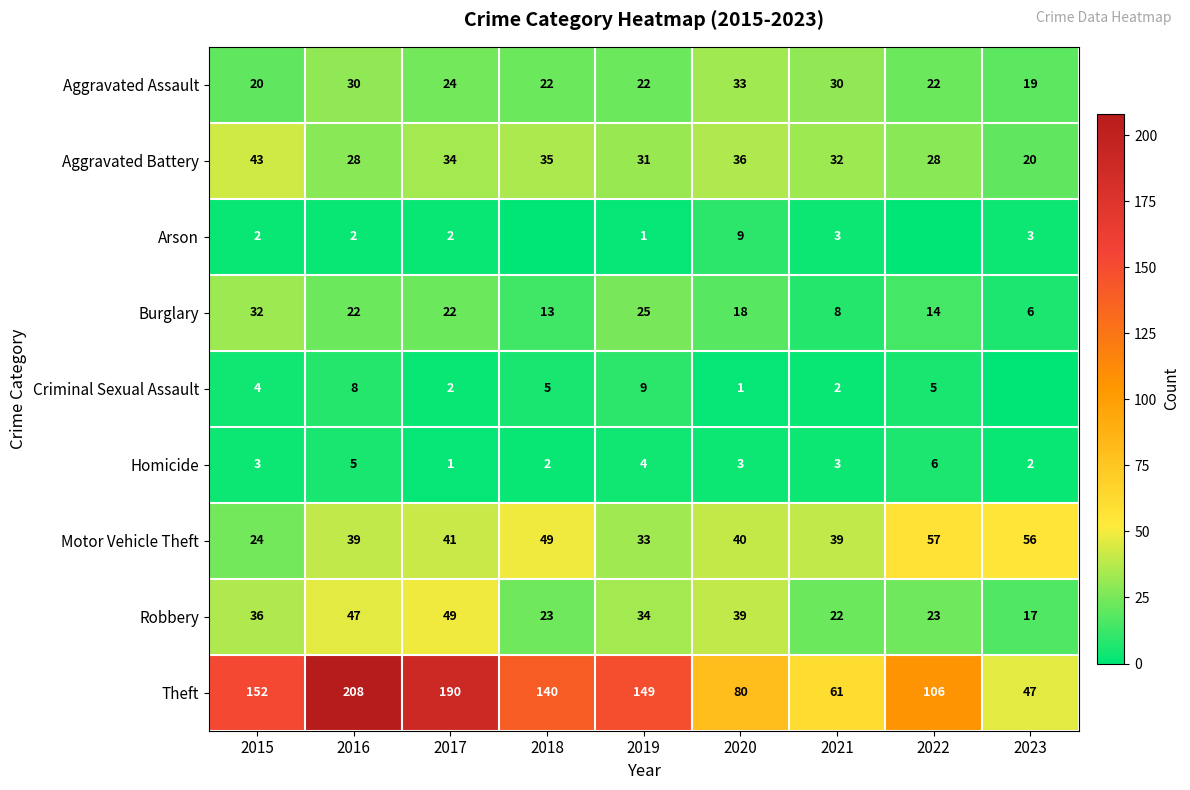

What is the sum of all Motor Vehicle Theft values?

378